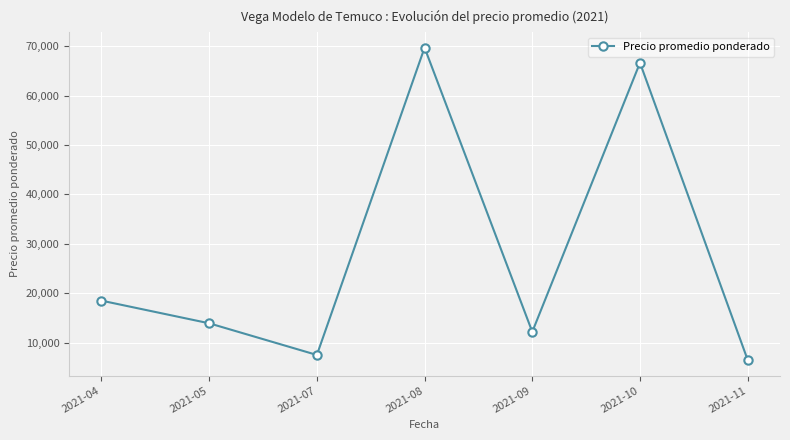

List the labels in order of value, smallest first.

2021-11, 2021-07, 2021-09, 2021-05, 2021-04, 2021-10, 2021-08